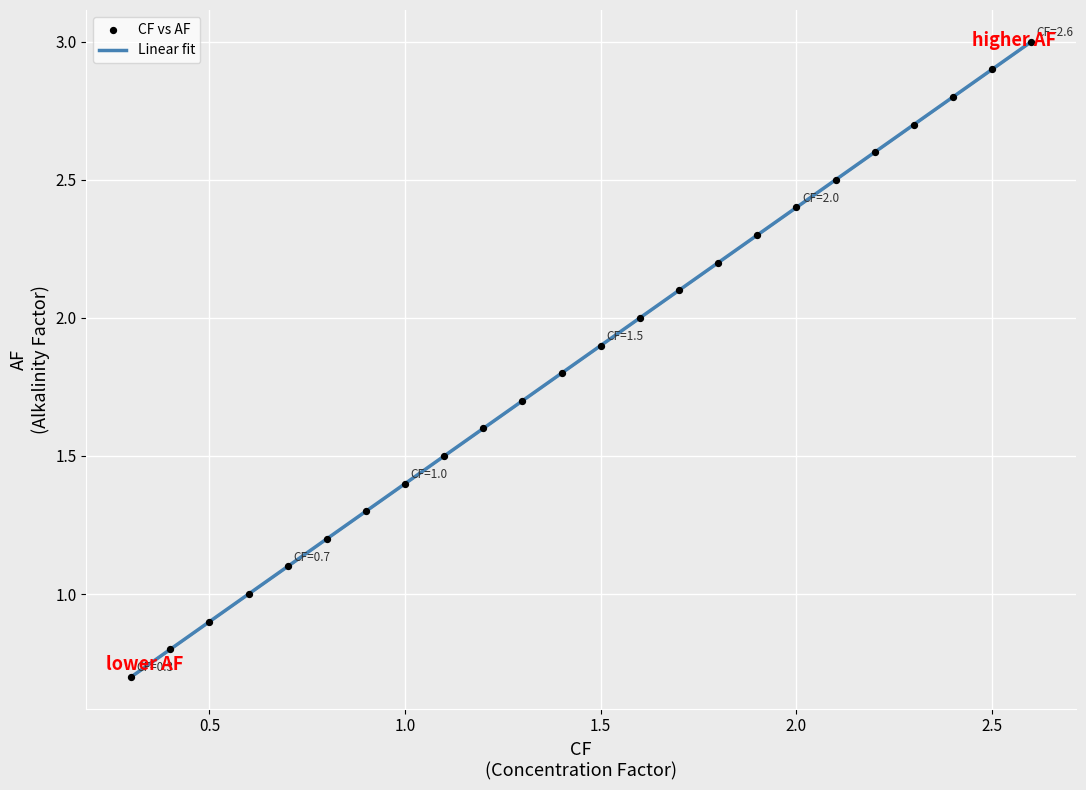

How many lines are shown in the chart?

1